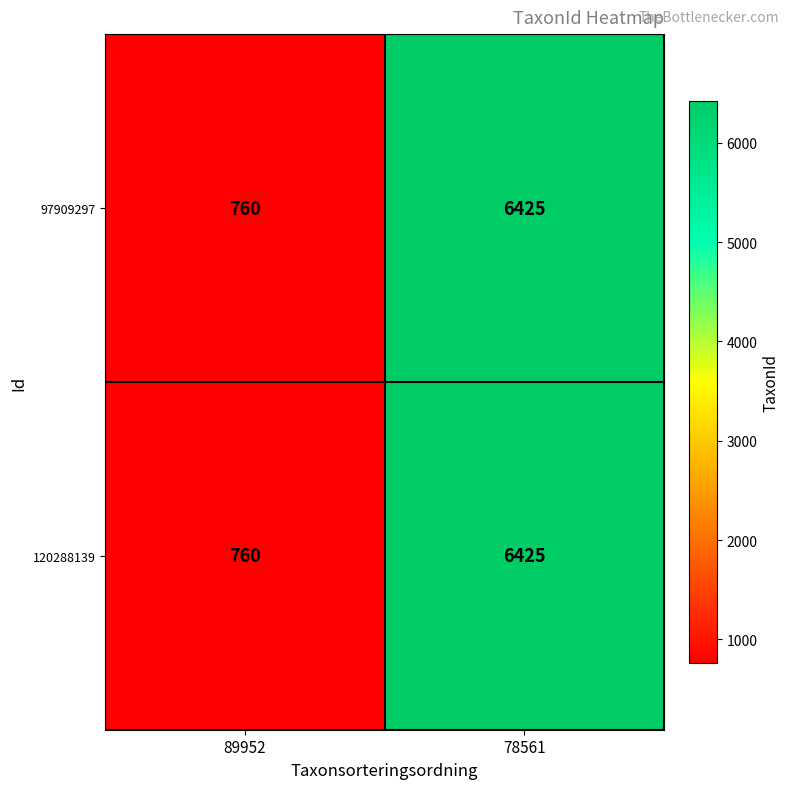

List the labels in order of 97909297 value, smallest first.

89952, 78561